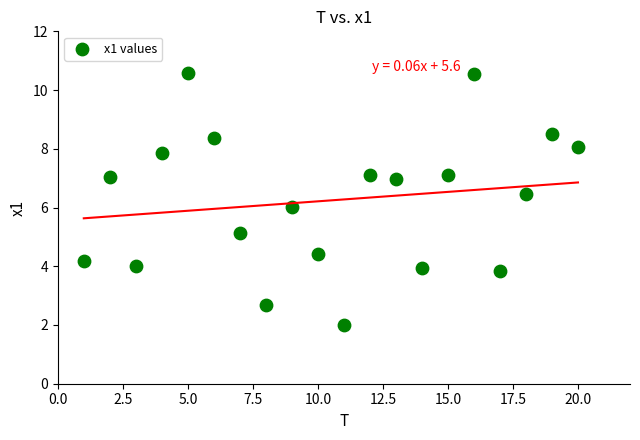

What is the range of X values (max minus min)?

19.0